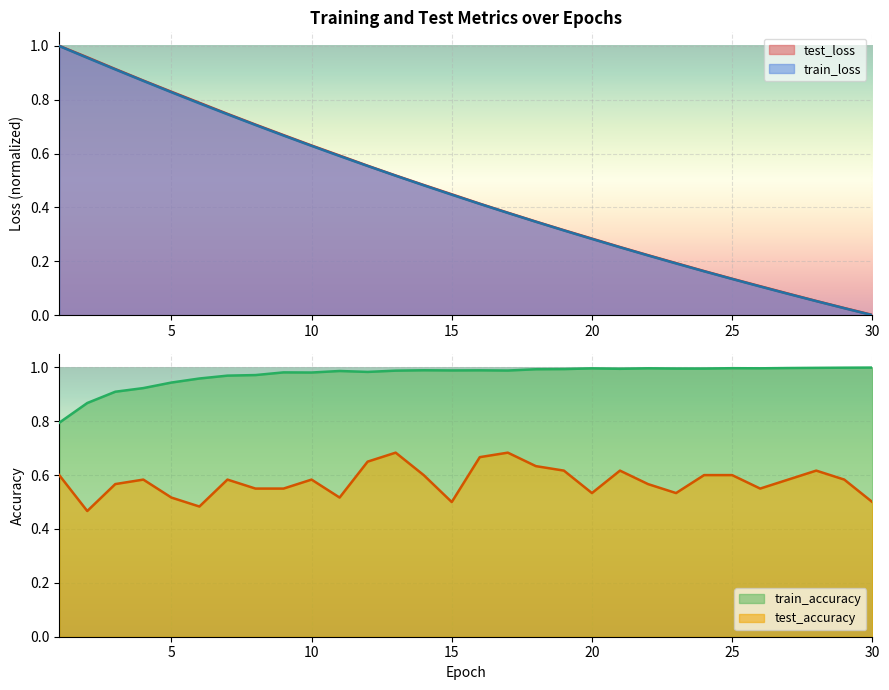

Reading left to right, list all the values displayed in this chart.

test_loss: 1.0	1.0	0.9	0.9	0.8	0.8	0.7	0.7	0.7	0.6	0.6	0.6	0.5	0.5	0.4	0.4	0.4	0.3	0.3	0.3	0.3	0.2	0.2	0.2	0.1	0.1	0.1	0.1	0.0	0.0
train_loss: 1.0	1.0	0.9	0.9	0.8	0.8	0.7	0.7	0.7	0.6	0.6	0.6	0.5	0.5	0.4	0.4	0.4	0.3	0.3	0.3	0.3	0.2	0.2	0.2	0.1	0.1	0.1	0.1	0.0	0.0
train_accuracy: 0.8	0.9	0.9	0.9	0.9	1.0	1.0	1.0	1.0	1.0	1.0	1.0	1.0	1.0	1.0	1.0	1.0	1.0	1.0	1.0	1.0	1.0	1.0	1.0	1.0	1.0	1.0	1.0	1.0	1.0
test_accuracy: 0.6	0.5	0.6	0.6	0.5	0.5	0.6	0.6	0.6	0.6	0.5	0.6	0.7	0.6	0.5	0.7	0.7	0.6	0.6	0.5	0.6	0.6	0.5	0.6	0.6	0.6	0.6	0.6	0.6	0.5